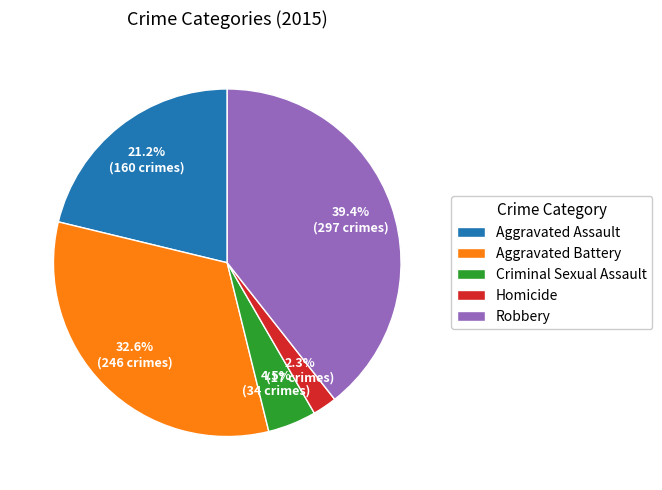

What is the total percentage of Criminal Sexual Assault and Aggravated Battery?

37.1%